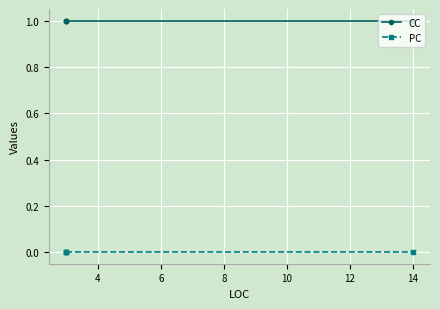

True or false: PC has more than 0 points higher than both neighbors.

False